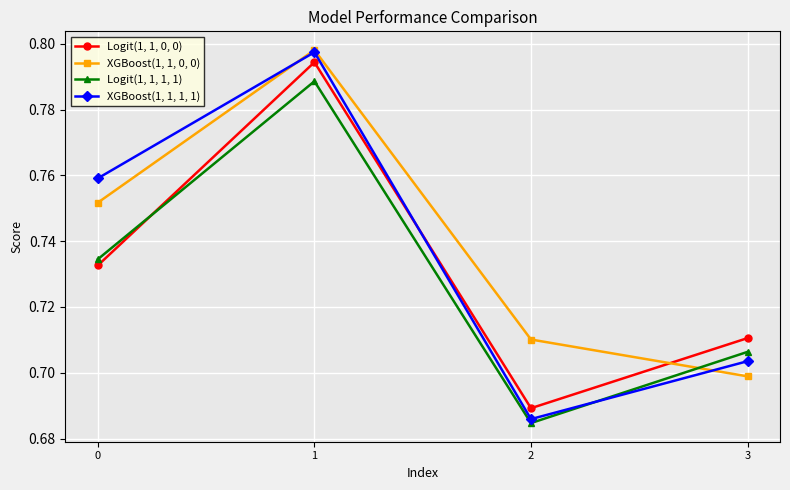

The value of XGBoost(1, 1, 0, 0) at 3 is 0.5. True or false?

False